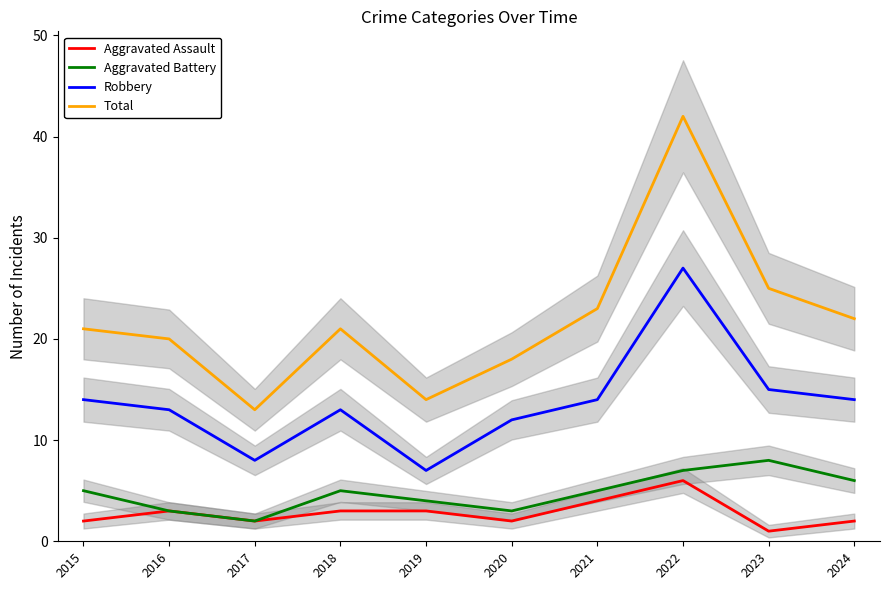

The value of Aggravated Assault at 2017 is 2. True or false?

True